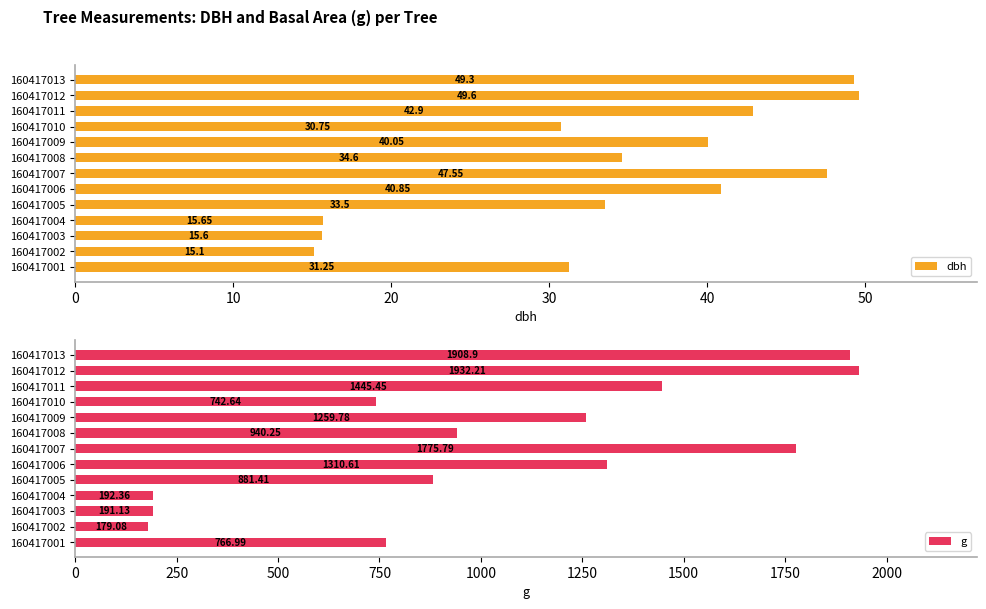

List the labels in order of dbh value, smallest first.

160417002, 160417003, 160417004, 160417010, 160417001, 160417005, 160417008, 160417009, 160417006, 160417011, 160417007, 160417013, 160417012